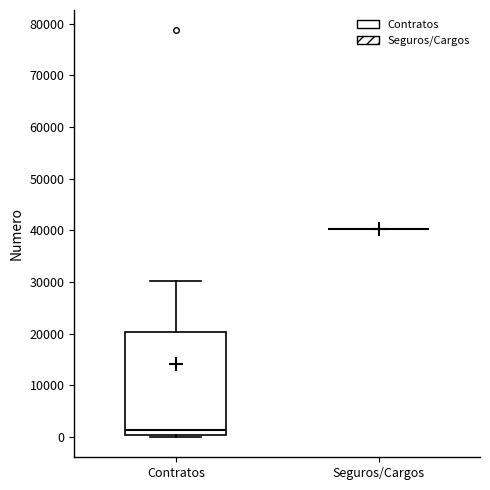

Where is the upper edge of the box for Contratos on the y-axis? The values are not printed on the chart, so give them approximately, as read against the axis.

20000